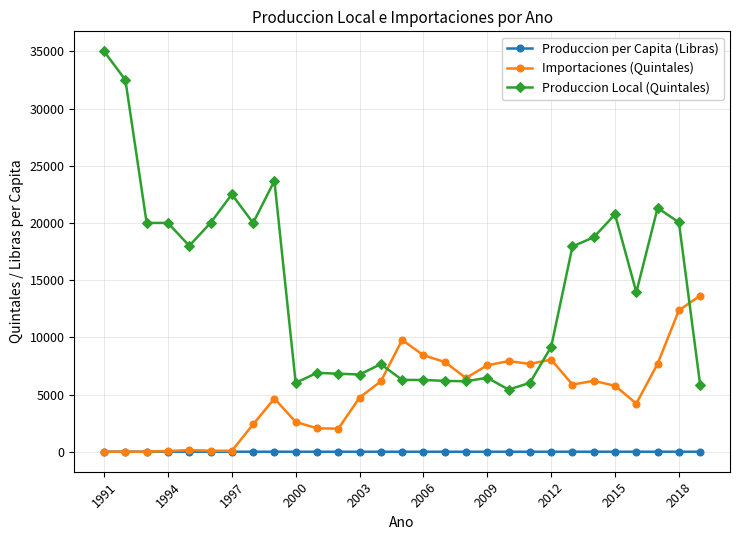

Rank the series by their average value, from highest to lowest.

Produccion Local (Quintales), Importaciones (Quintales), Produccion per Capita (Libras)